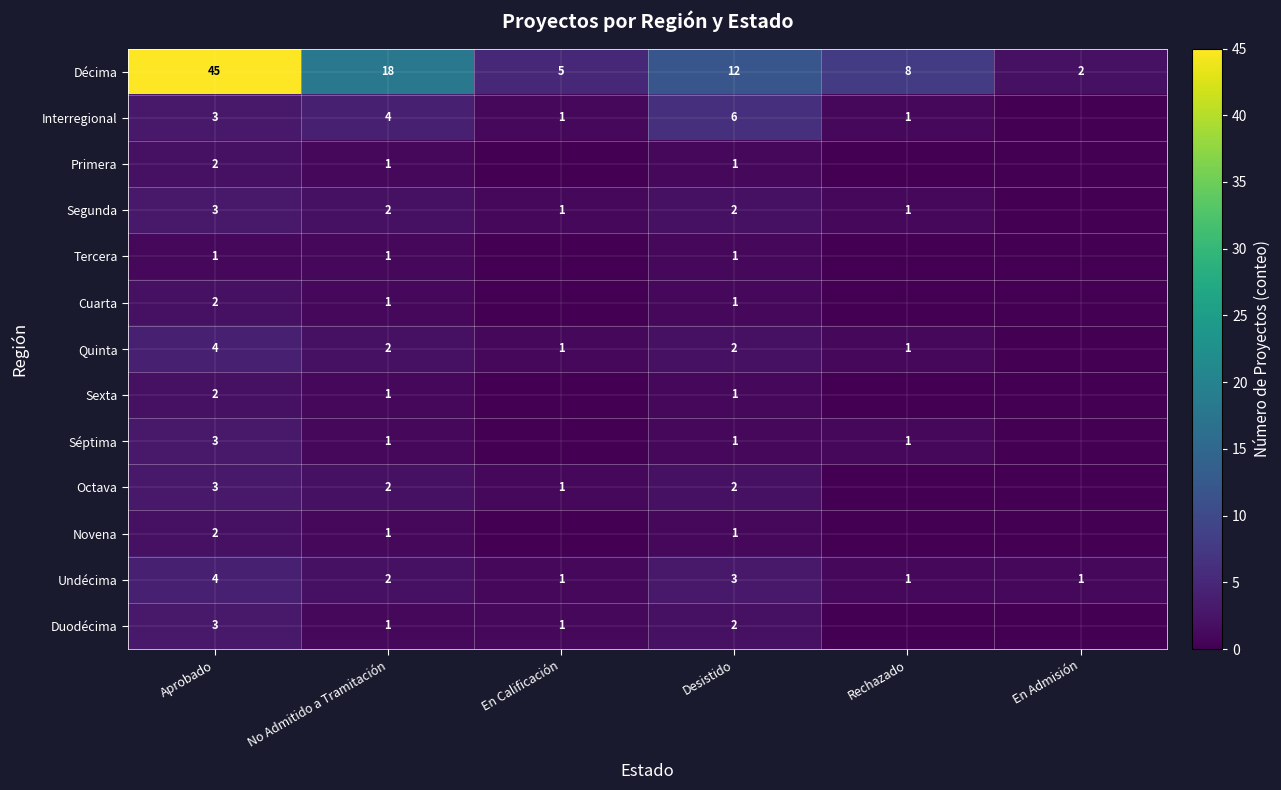

Is the value of Octava at Aprobado greater than the value of Décima at Rechazado?

No